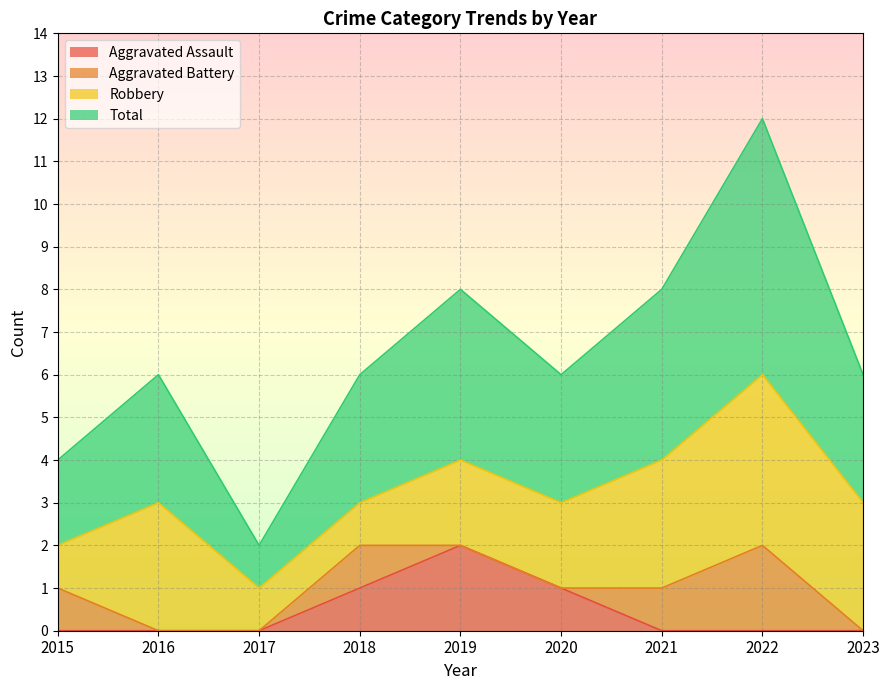

What is the greatest value displayed?

6